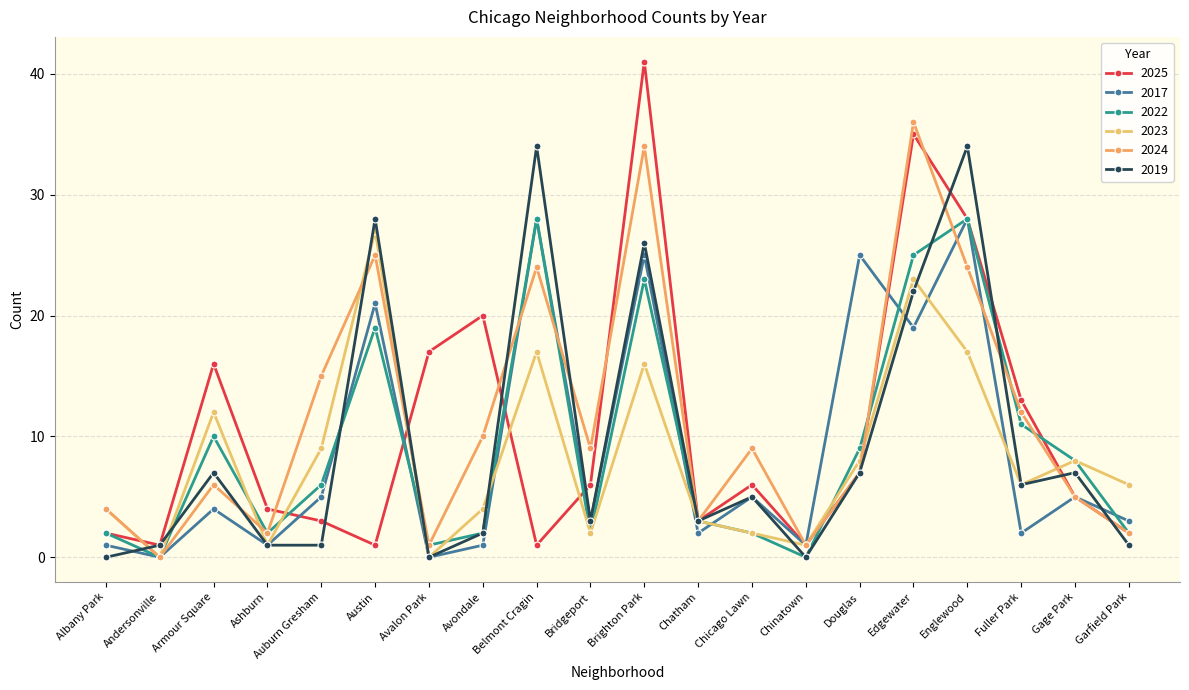

At which label is 2017 closest to 14?

Edgewater